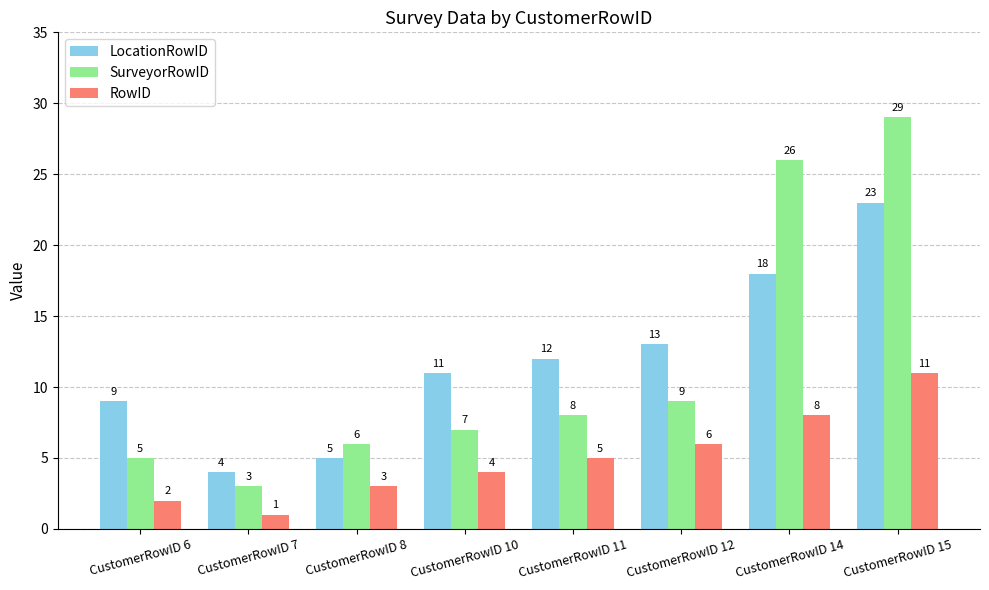

What is the total value across all series at CustomerRowID 14?

52